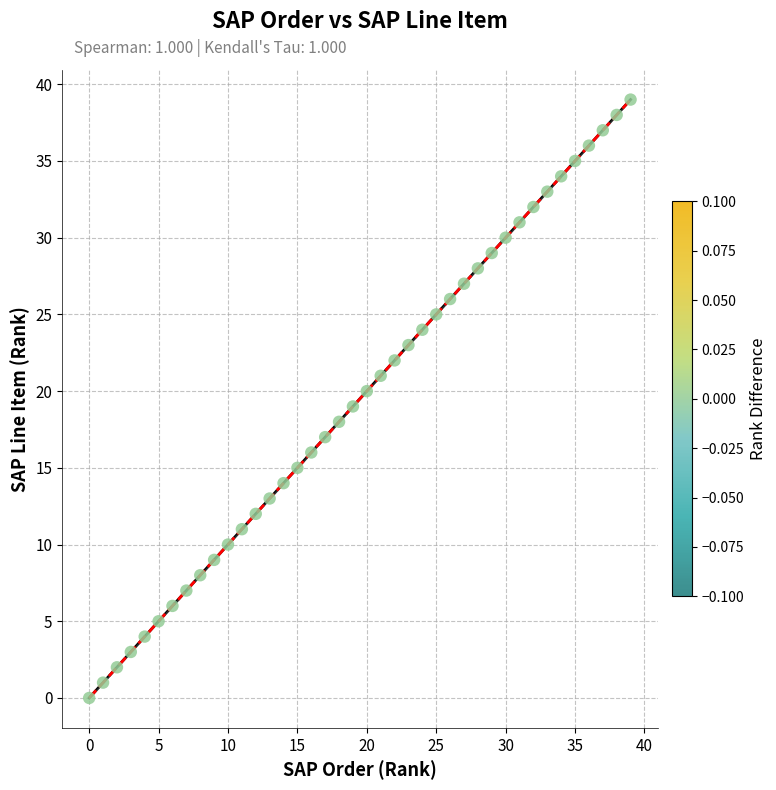

What is the range of Y values (max minus min)?

39